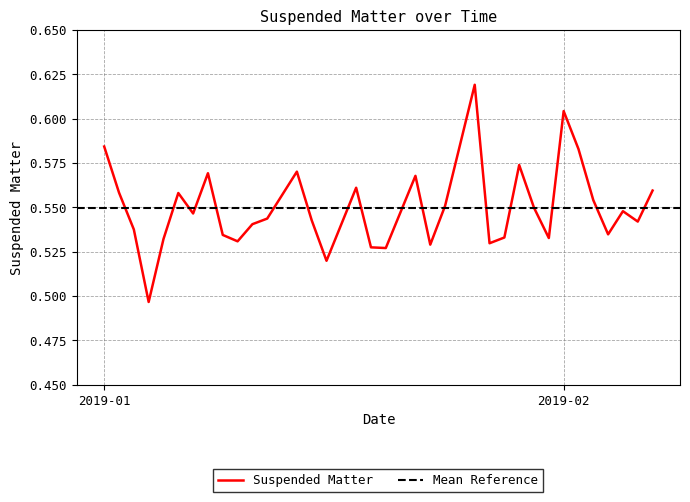

How many data points does each series have?

34